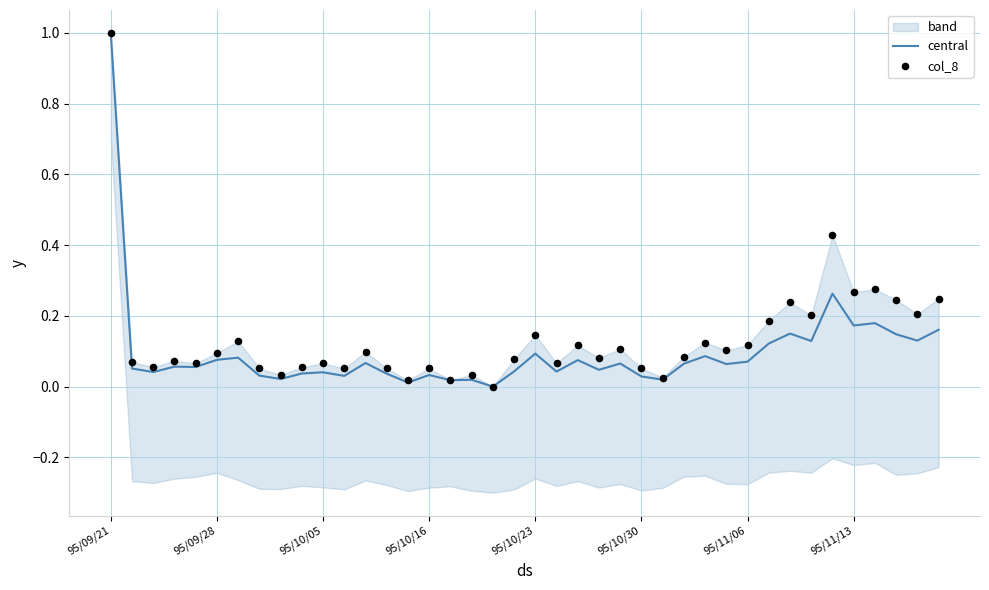

What are all the series names shown in the legend?

central, col_8